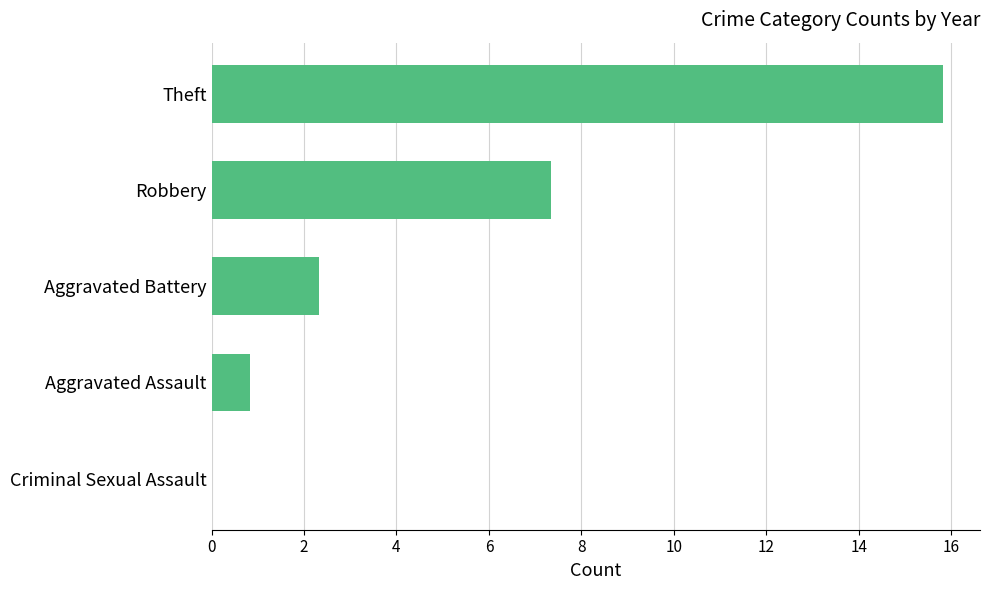

At which category does the chart reach its peak across all series?

Theft